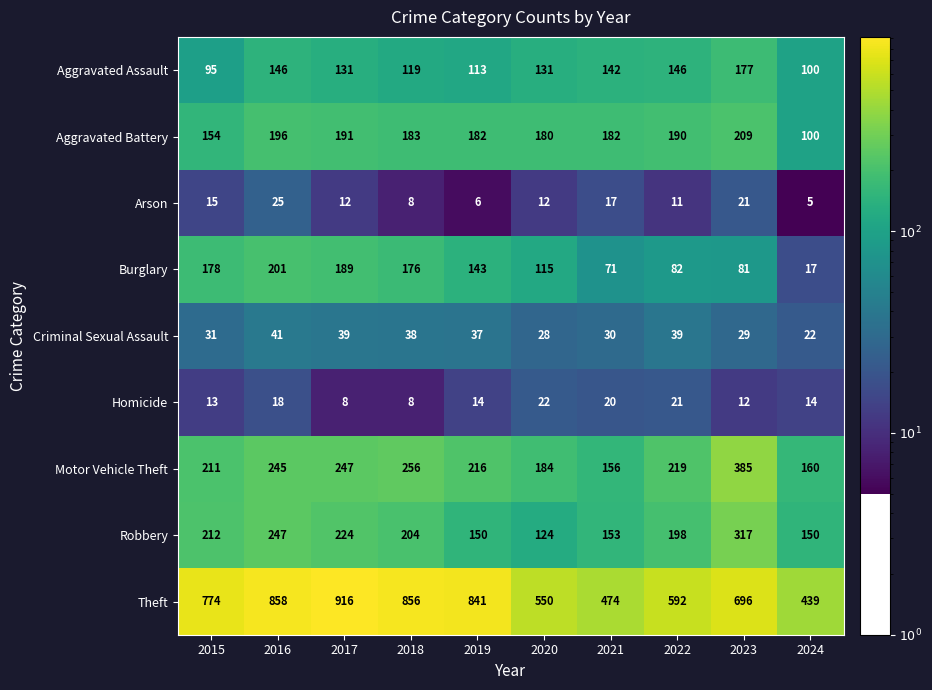

Where does the Robbery series first go above 204?

2015